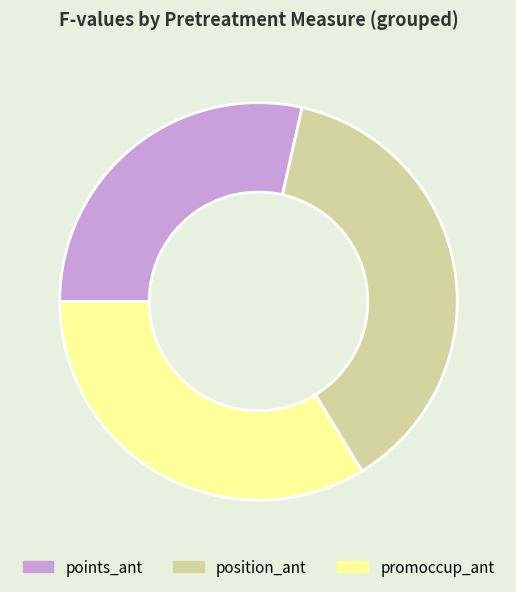

Which category has the smallest portion of the pie?

points_ant